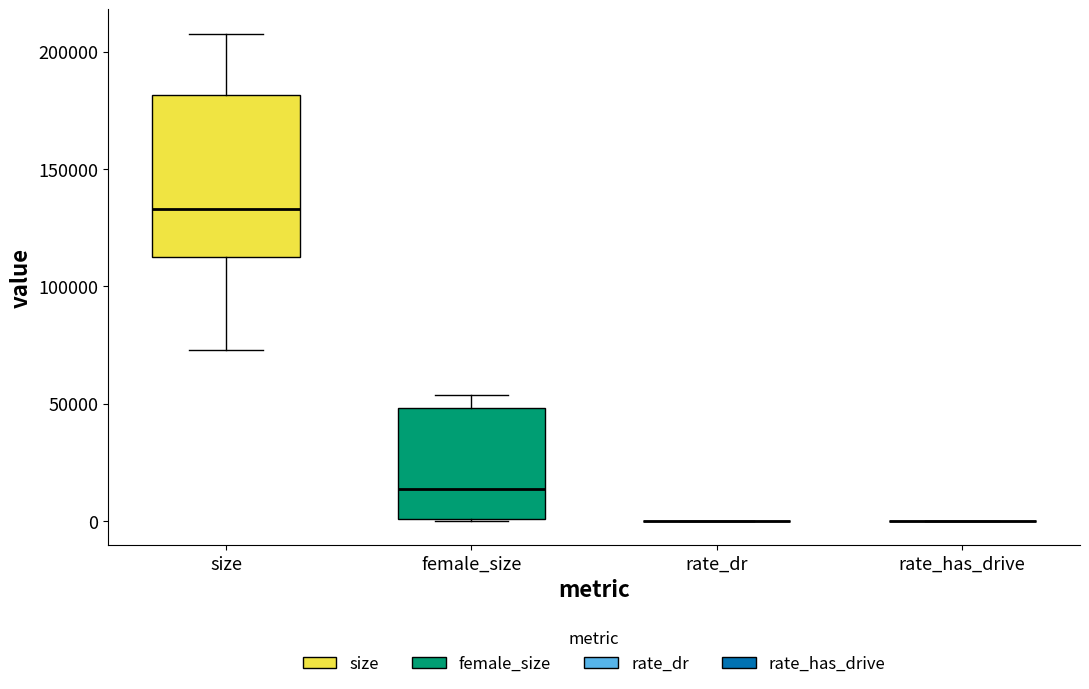

Reading left to right, read every box against the y-axis: the position of its median line, the range the box covers, and the ends of its whiskers. The values are not printed on the chart, so give them approximately, as read against the axis.

size: median 135000, box 110000 to 180000, whiskers 75000 to 210000
female_size: median 15000, box 0 to 50000, whiskers 0 to 55000
rate_dr: box collapsed to a line at 0, whiskers 0 to 0
rate_has_drive: box collapsed to a line at 0, whiskers 0 to 0